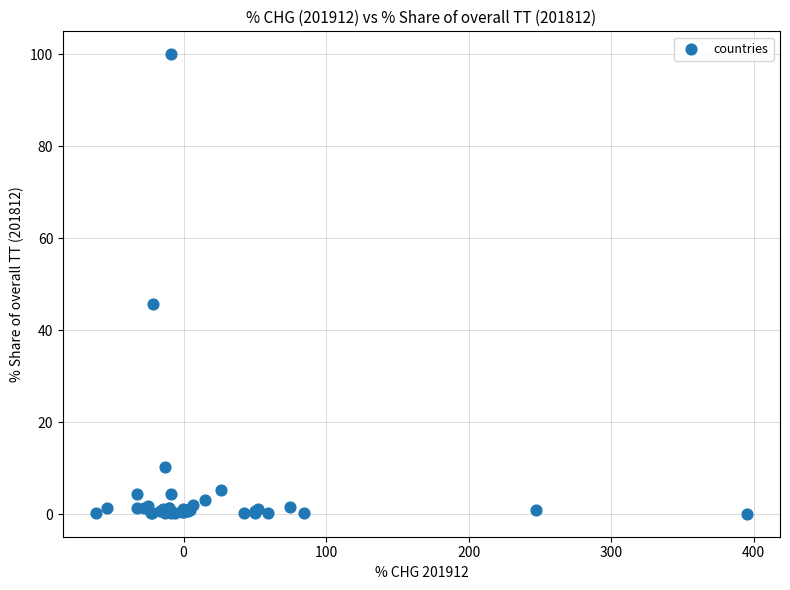

What Y value in the scatter plot is closest to 50?

45.8